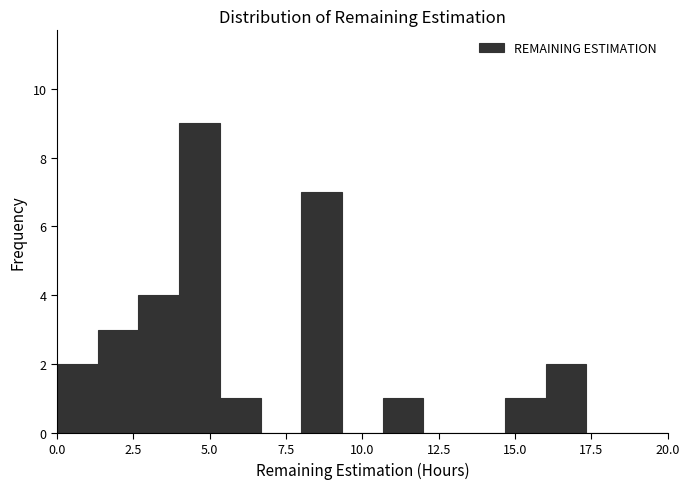

Around what value on the x-axis is the tallest bar? Give the approximate position of its centre, as read against the axis.

4.5